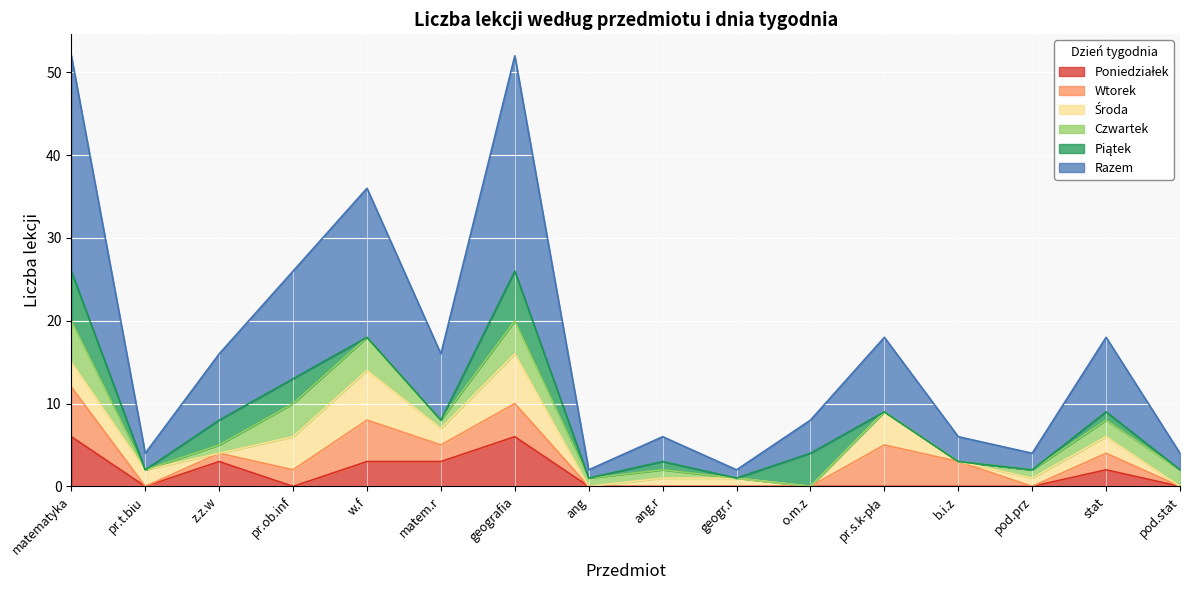

In Wtorek, how many points are higher than both neighbors (excluding endpoints)?

4